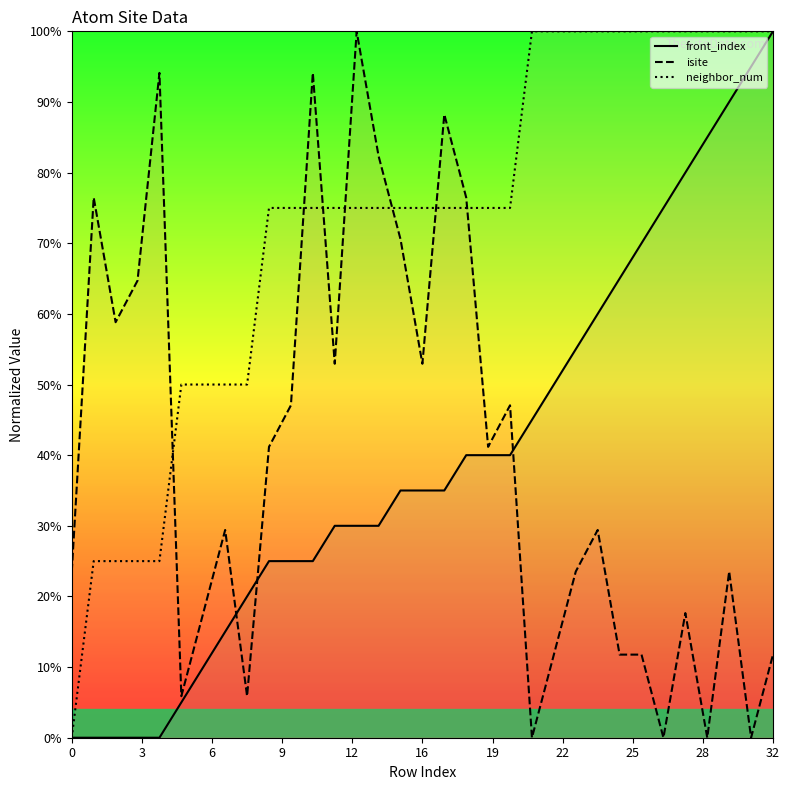

Is it true that neighbor_num equals 100.0 at 31?

True